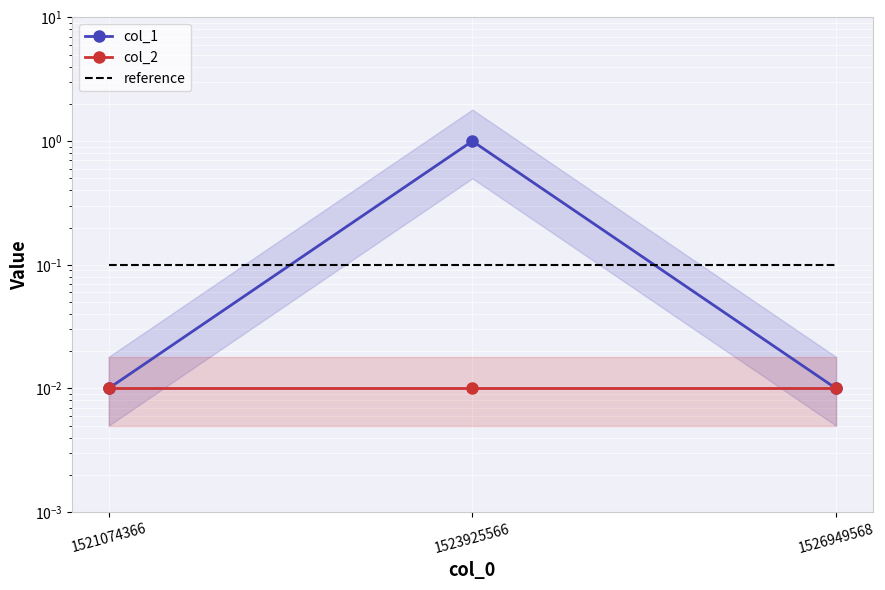

Is it true that col_1 equals 0.0 at 1521074366?

False